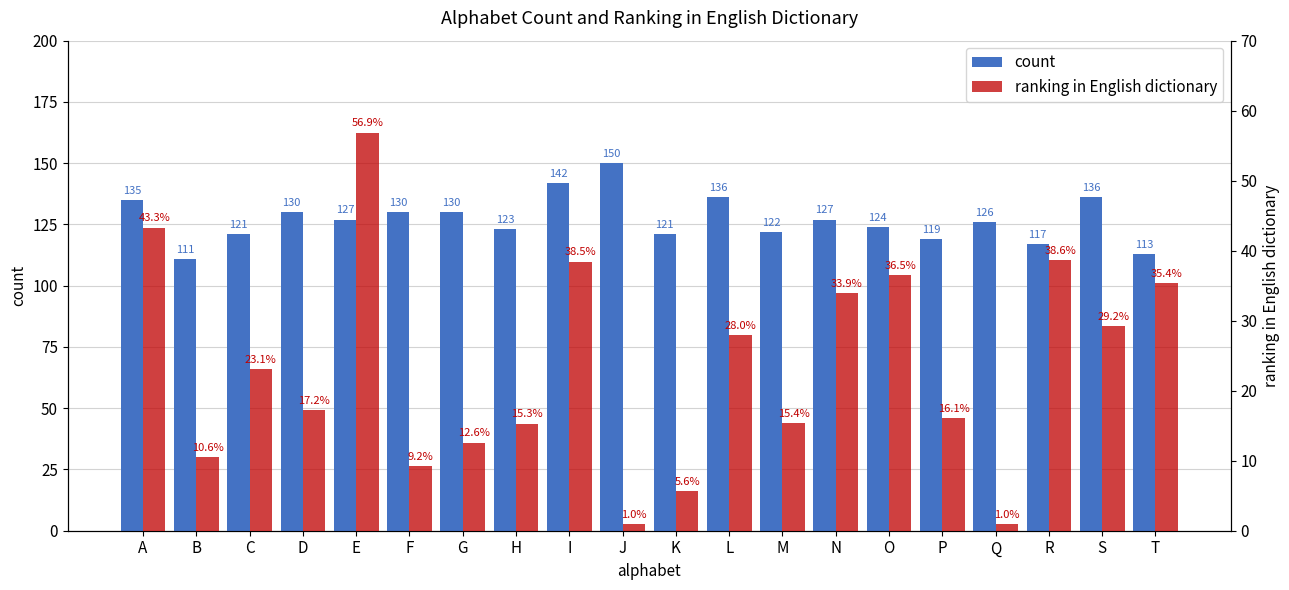

Count the number of data series in this chart.

2